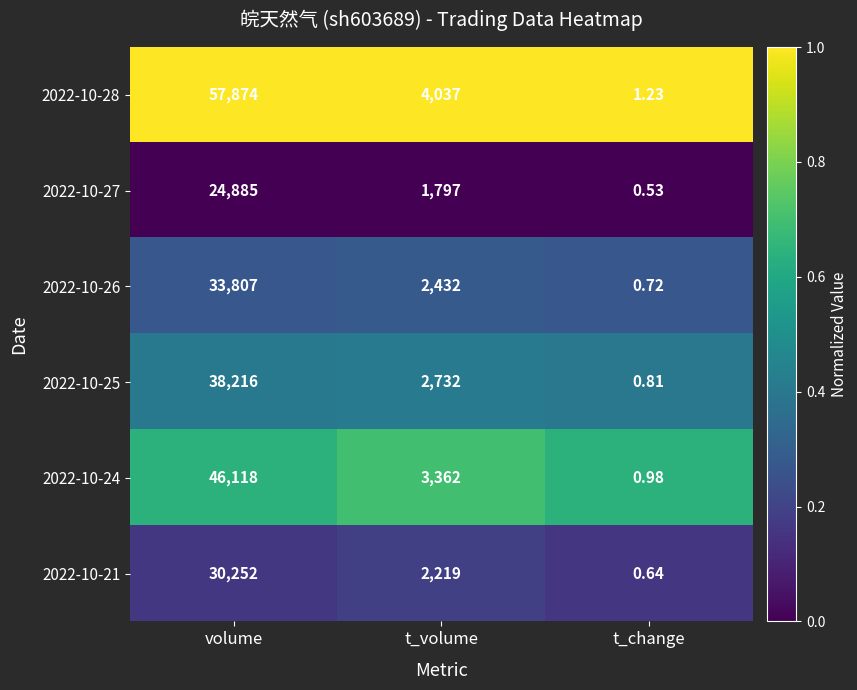

At which category does the chart reach its peak across all series?

volume